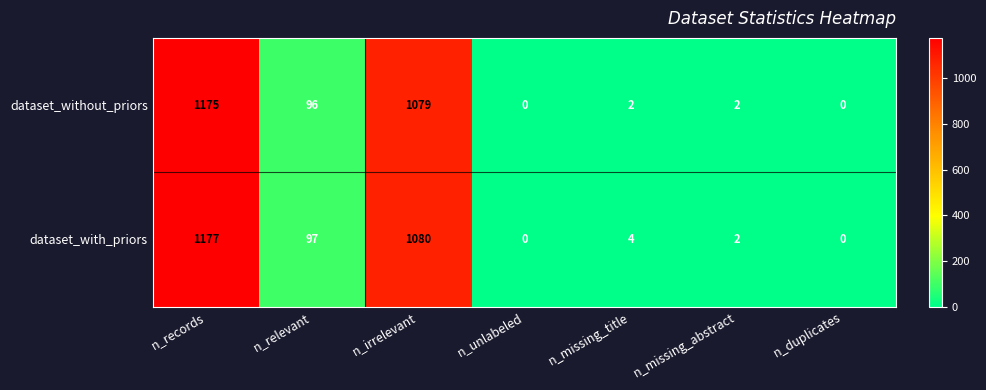

What is the total value across all series at n_relevant?

193